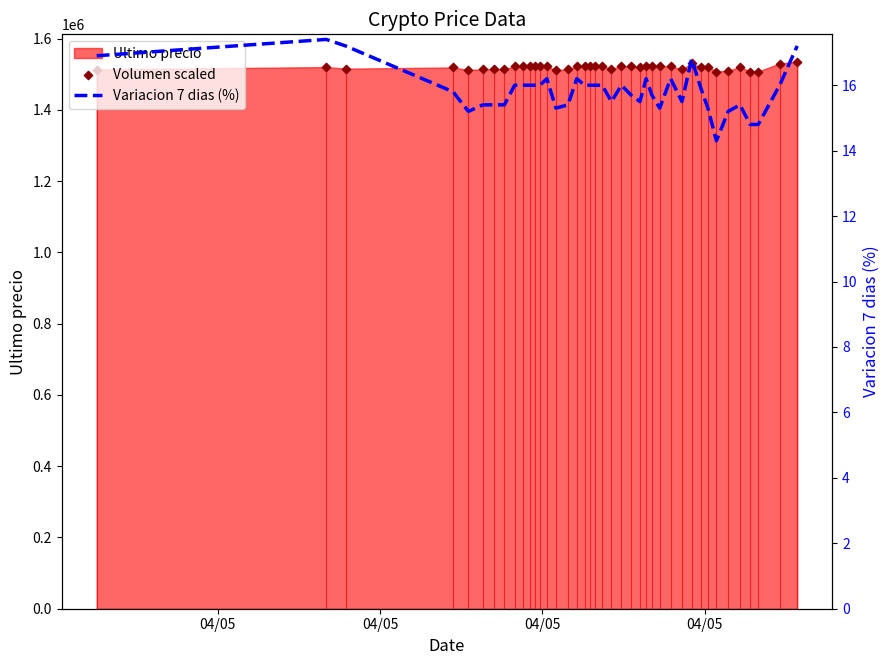

Which series has the largest Y range (max minus min)?

Volumen scaled